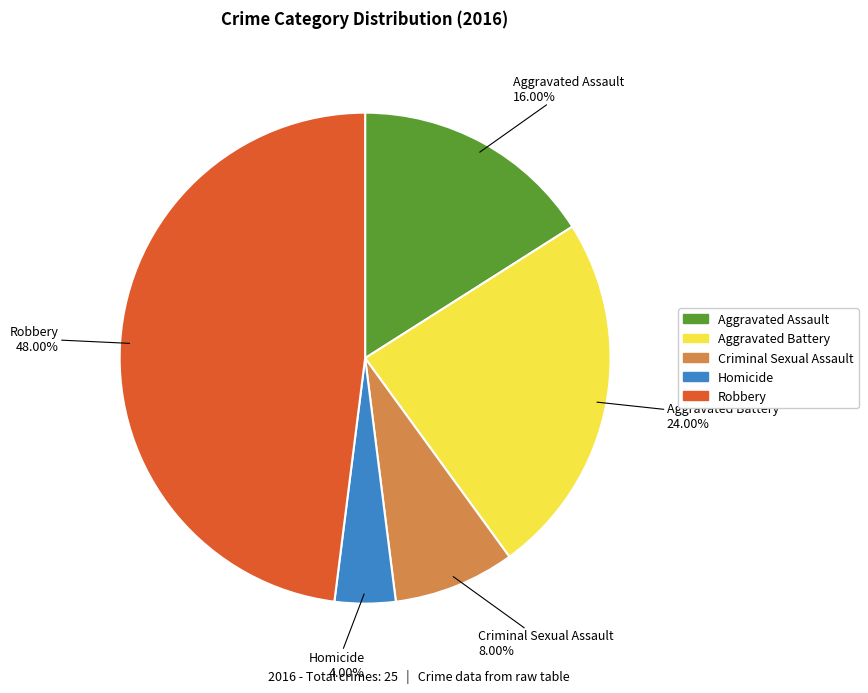

Count the number of slices in the pie.

5